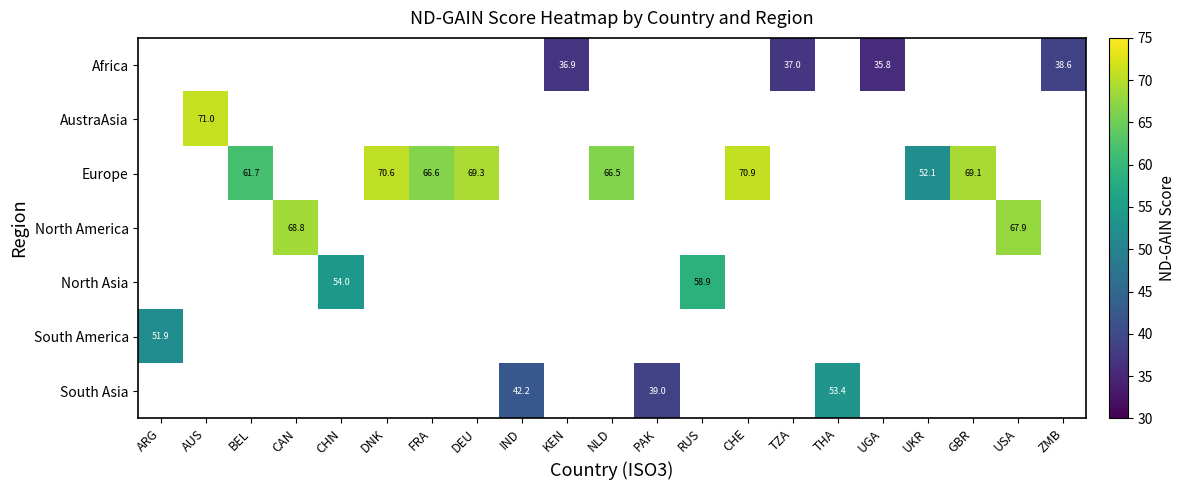

Is the value of North Asia at DNK greater than the value of Europe at GBR?

No